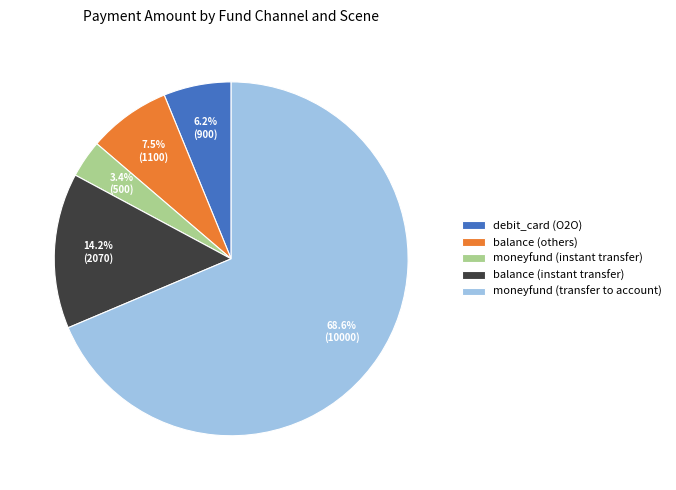

Combined, do balance (instant transfer) and moneyfund (transfer to account) account for over 50%?

Yes